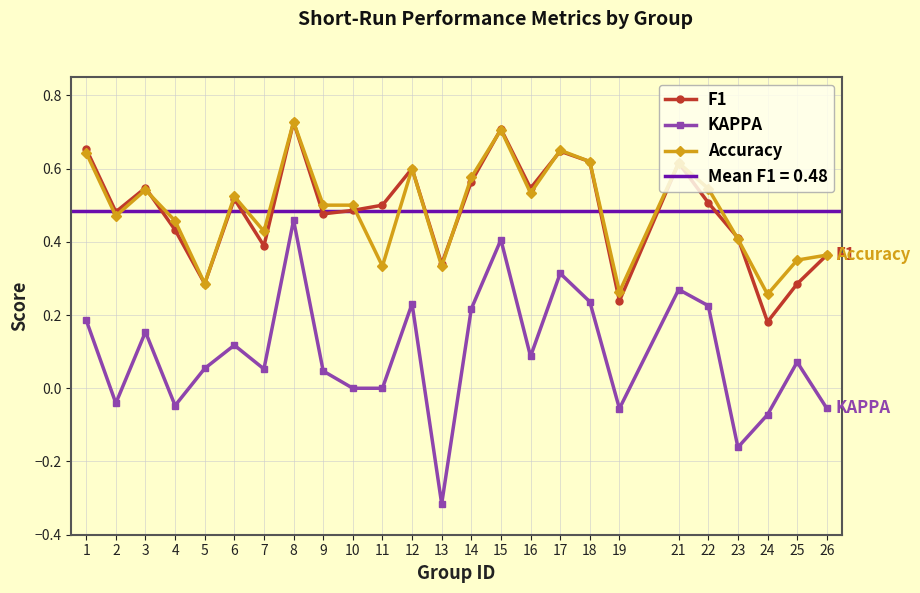

Where is the first local maximum for Accuracy?

3